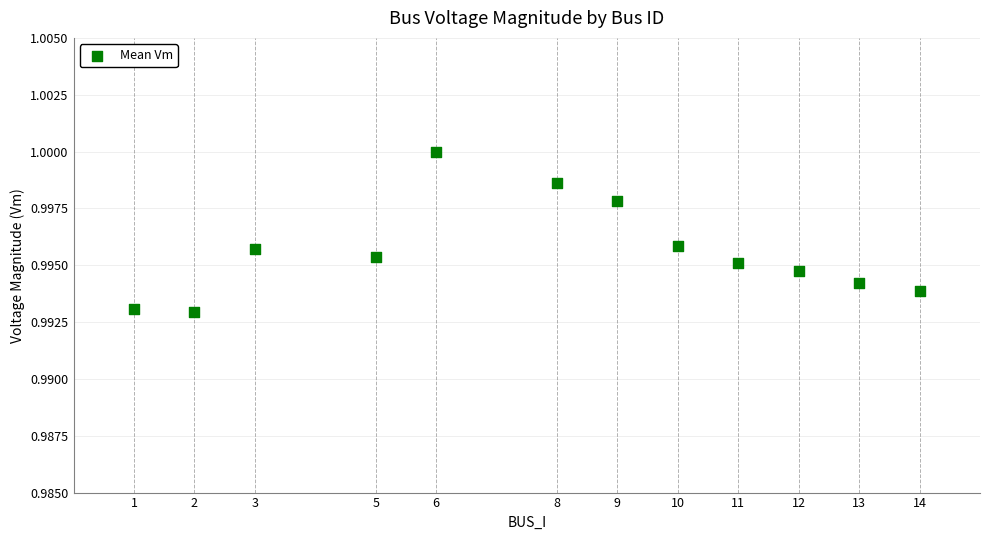

What is the range of X values (max minus min)?

13.0